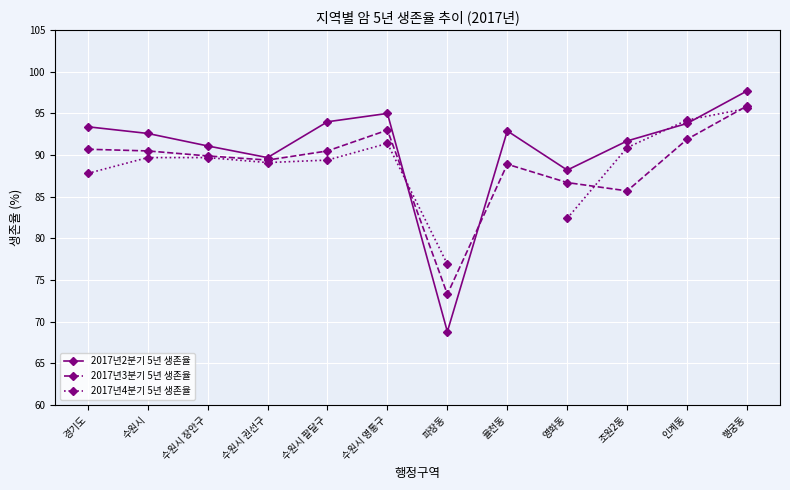

Is it true that 2017년4분기 5년 생존율 equals 87.8 at 경기도?

True